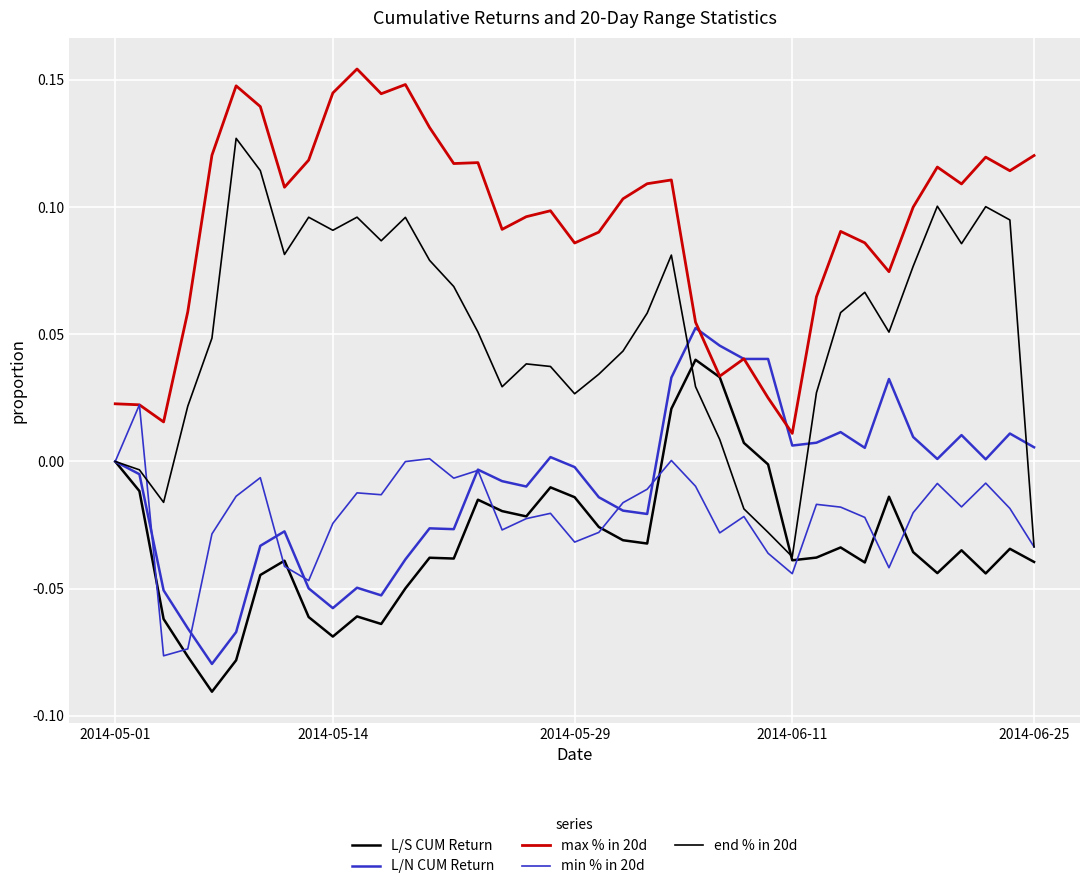

How many lines are shown in the chart?

5